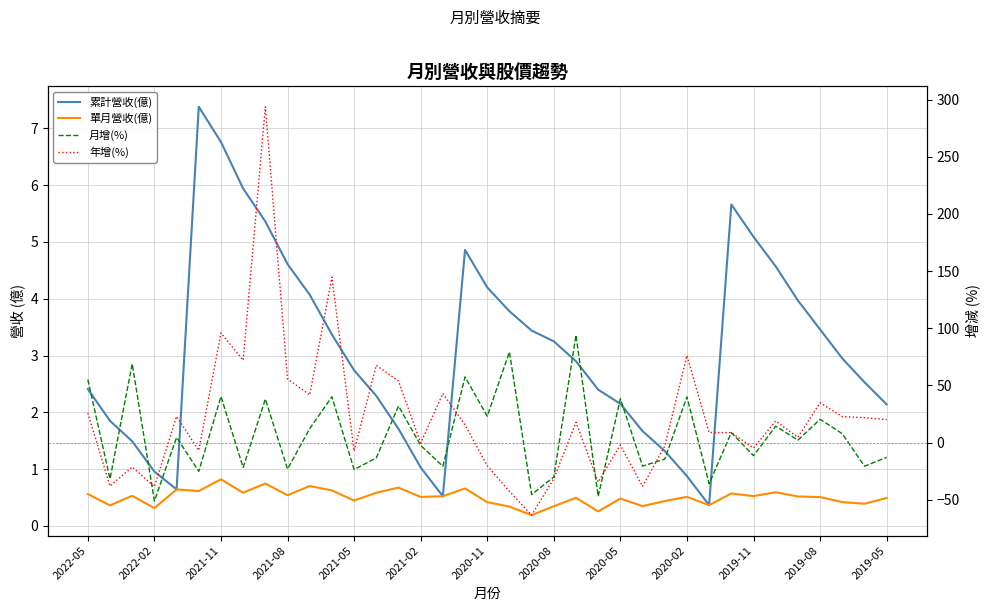

What is the difference between the maximum and minimum values in the 單月營收(億) series?

0.6